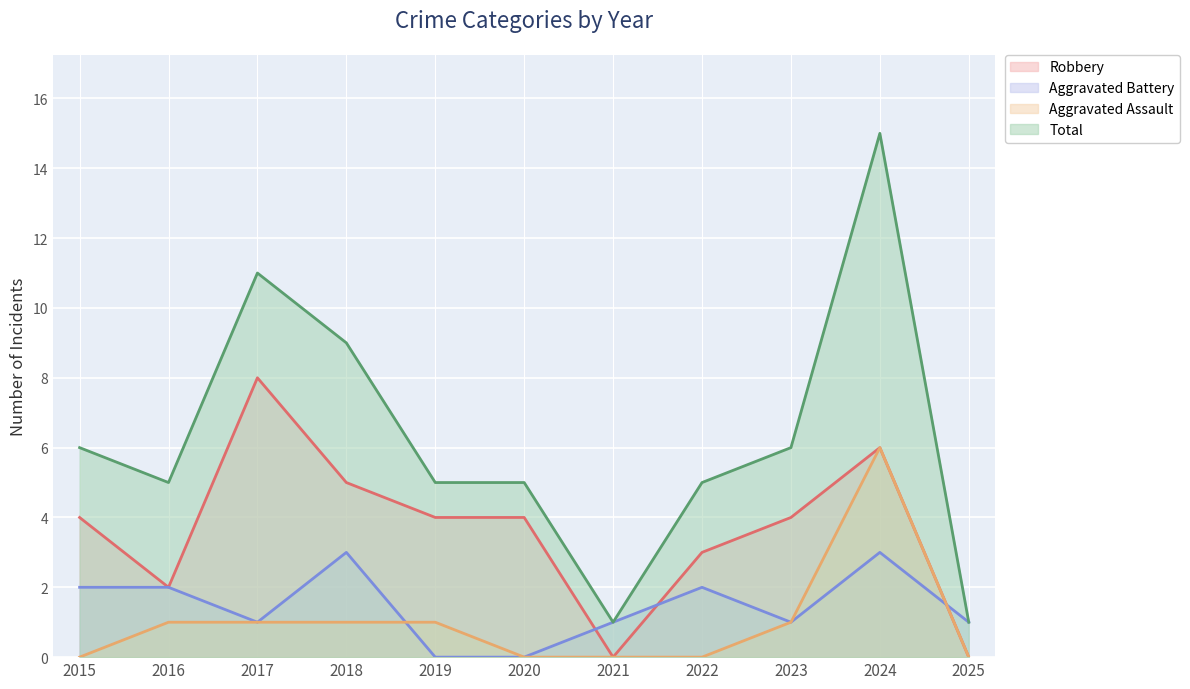

Does the chart display data point markers on the line(s)?

No